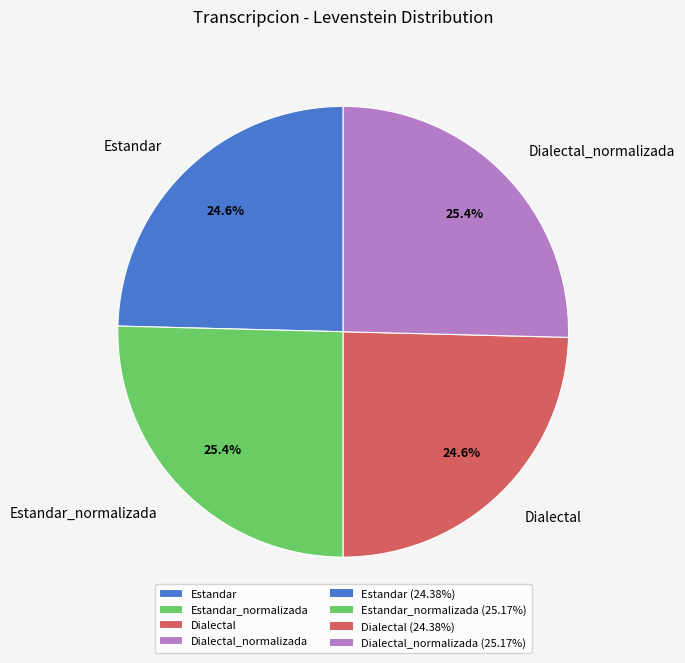

Does any single category account for the majority?

No